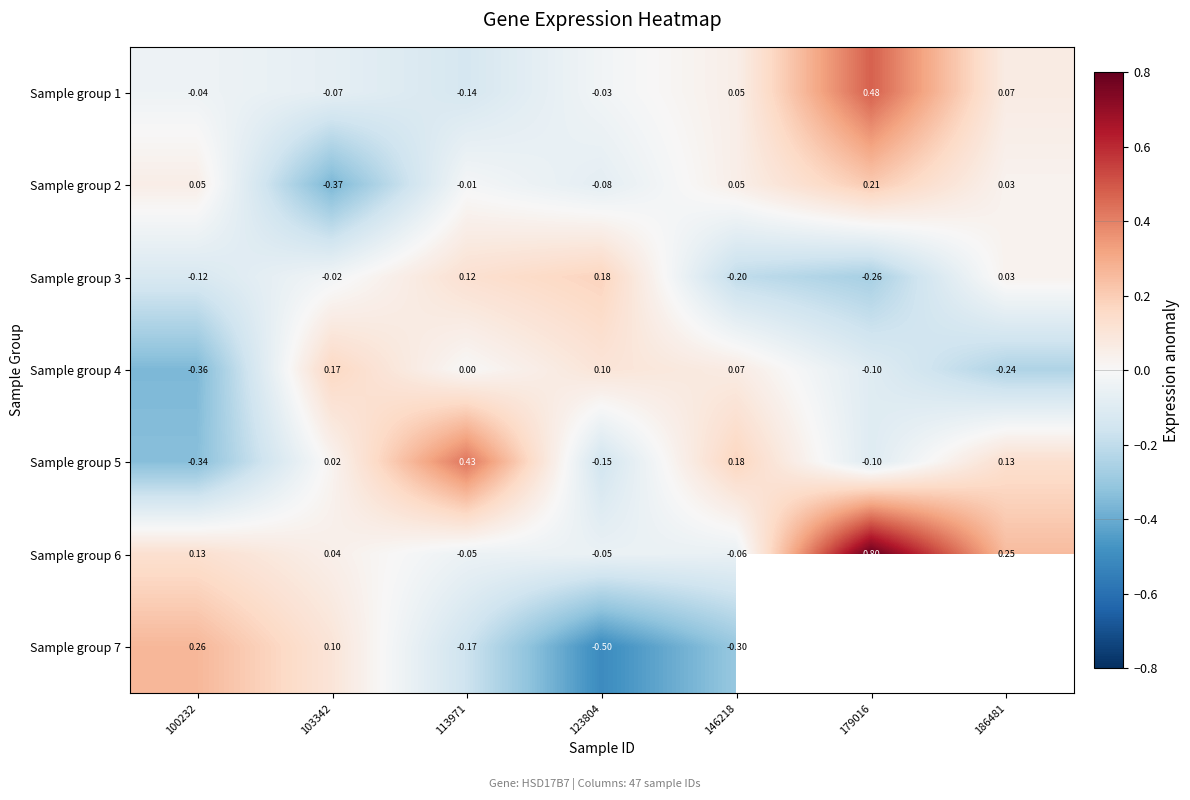

Is the value of Sample group 1 at 179016 greater than the value of Sample group 2 at 146218?

Yes